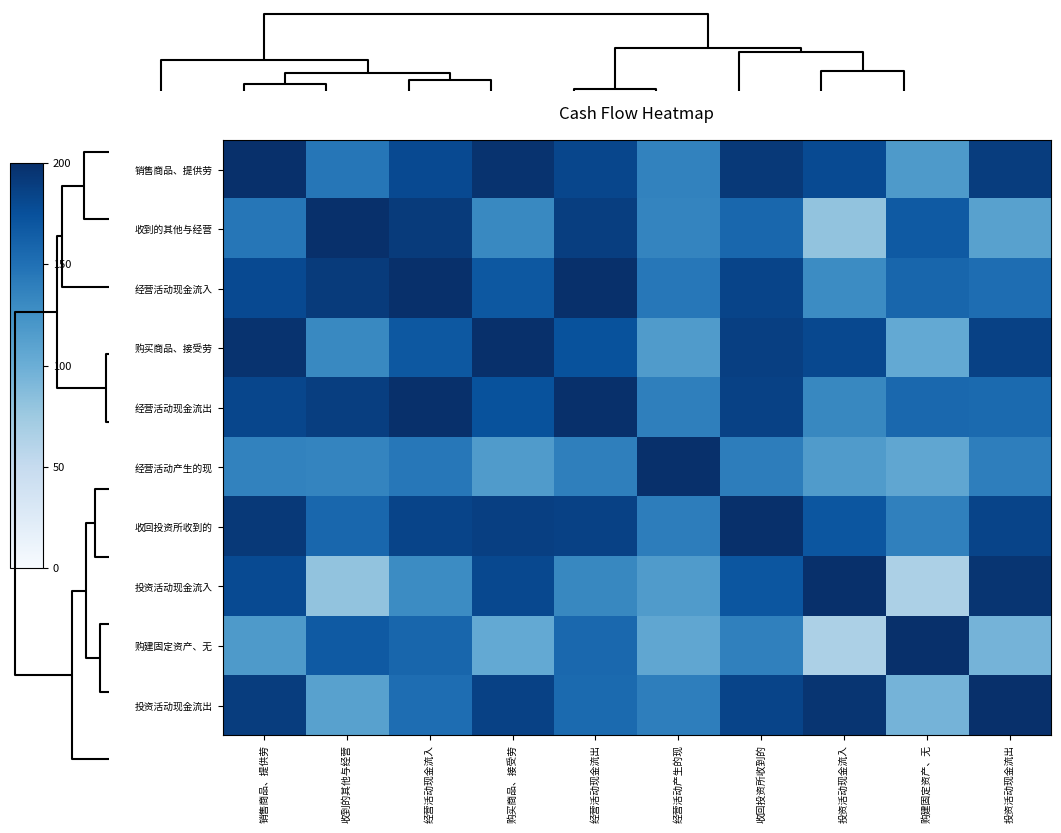

What is the difference between the maximum and minimum values in the 购买商品、接受劳 series?

95.7